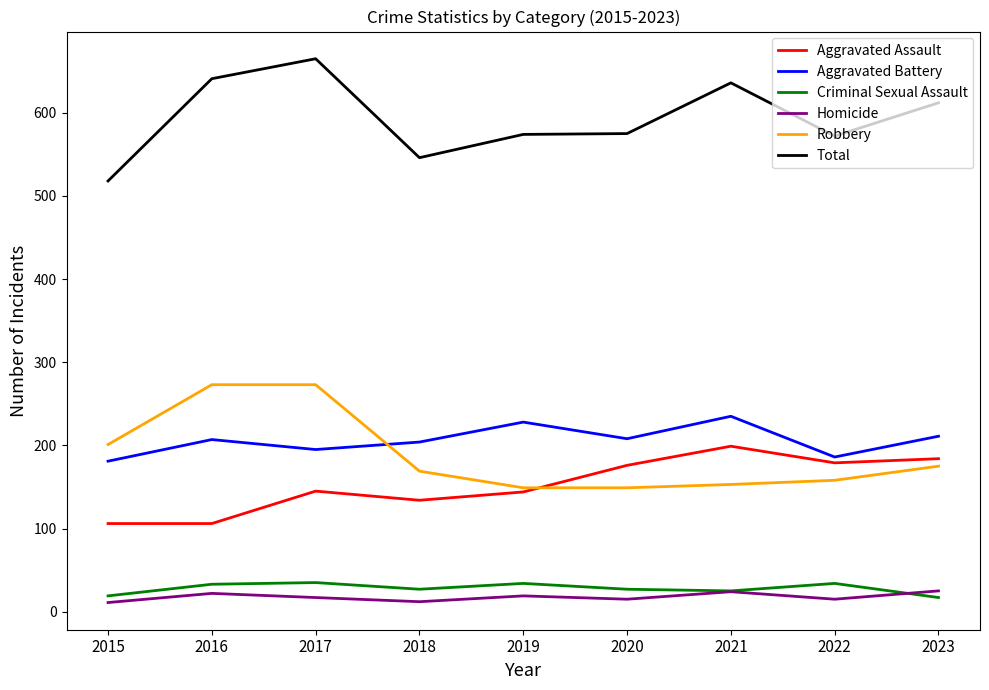

Is the value of Aggravated Battery at 2020 greater than the value of Homicide at 2022?

Yes